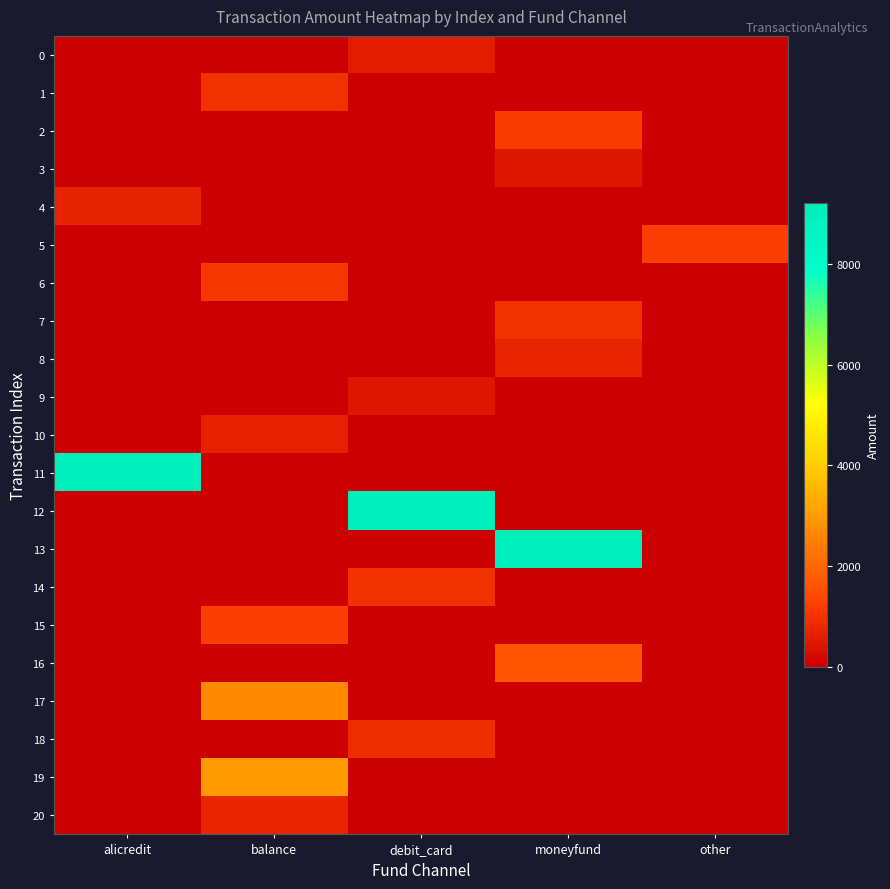

Which series has the largest range (max minus min)?

11